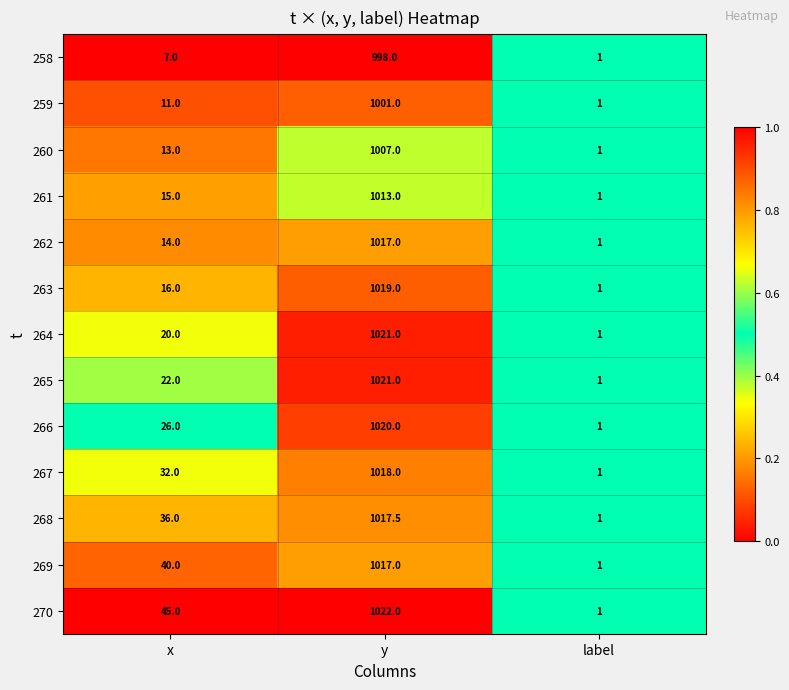

Which series has the largest range (max minus min)?

270